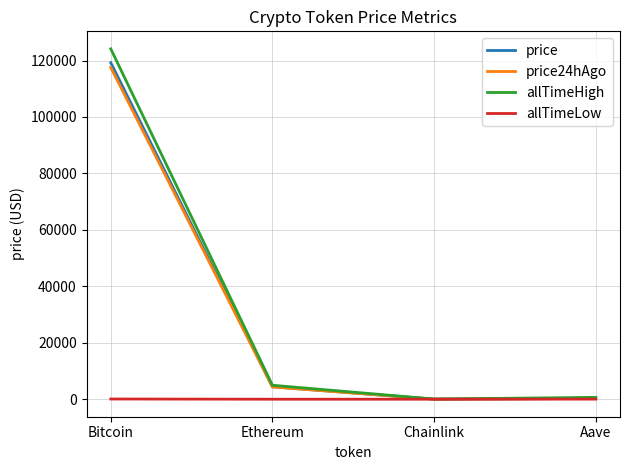

Which series has the widest spread of values?

allTimeHigh